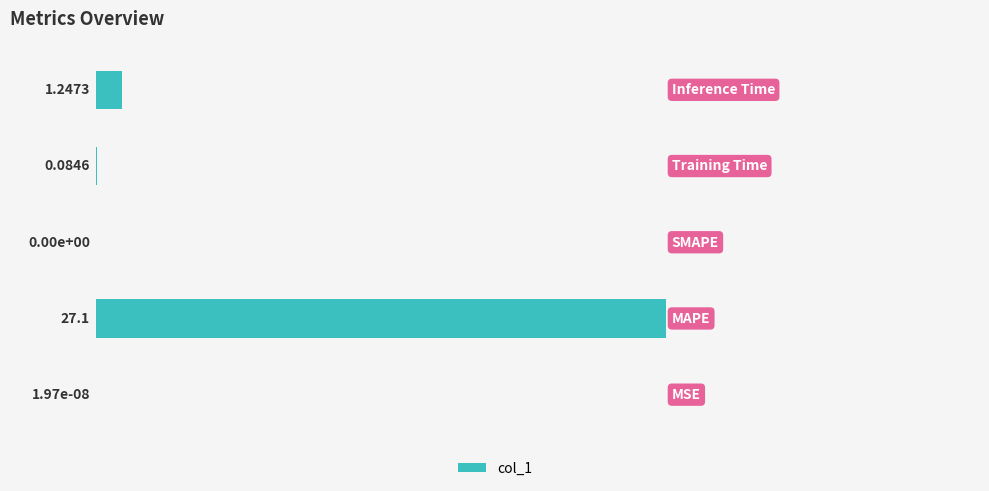

What is the sum of all values?

28.4